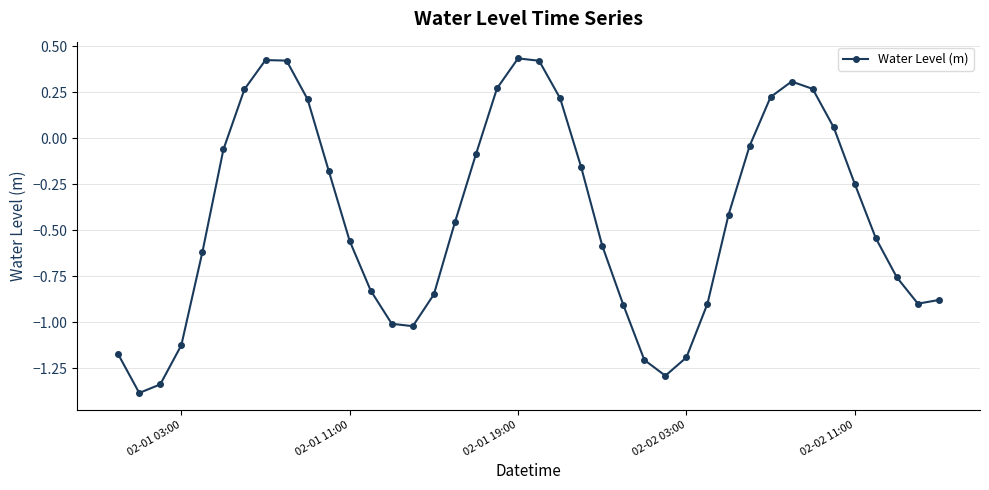

How many values are below zero?

28